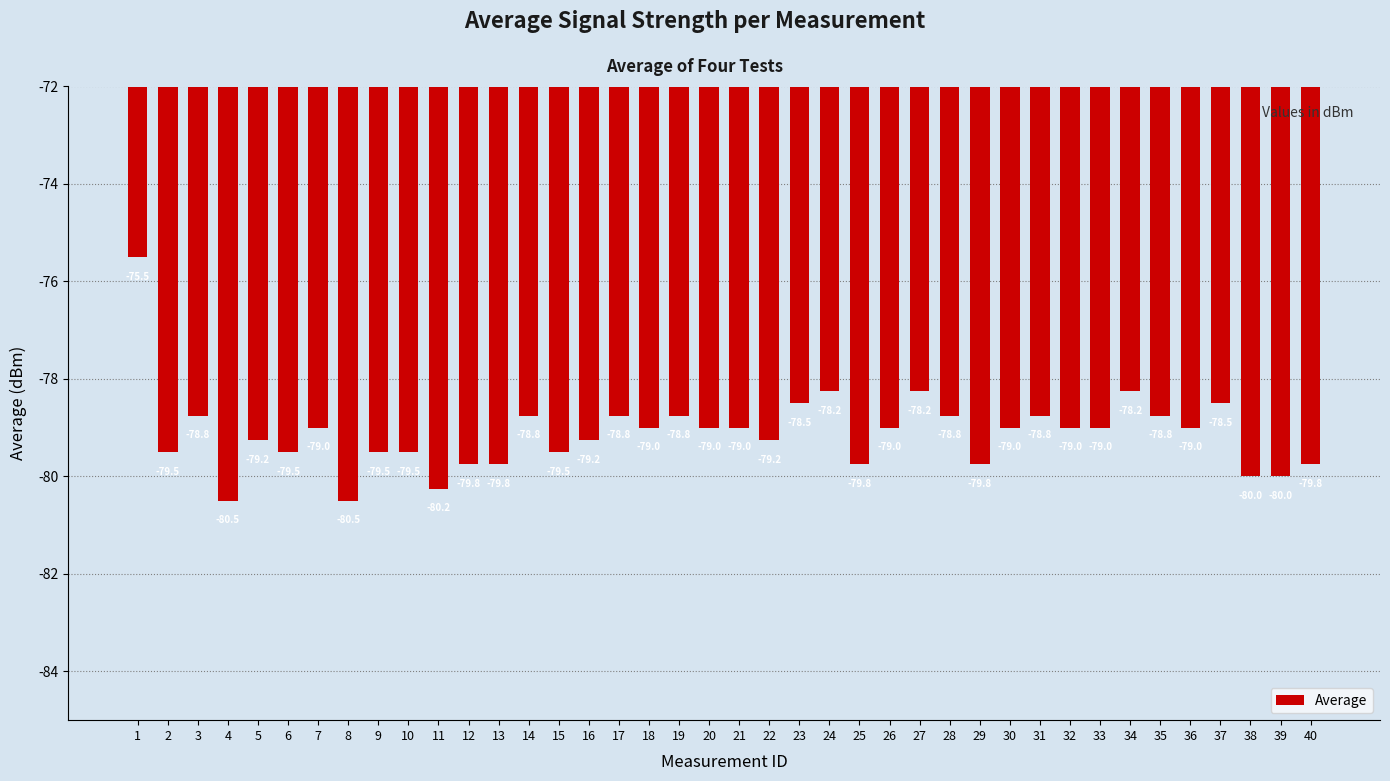

What is the minimum value shown in the chart?

-80.5